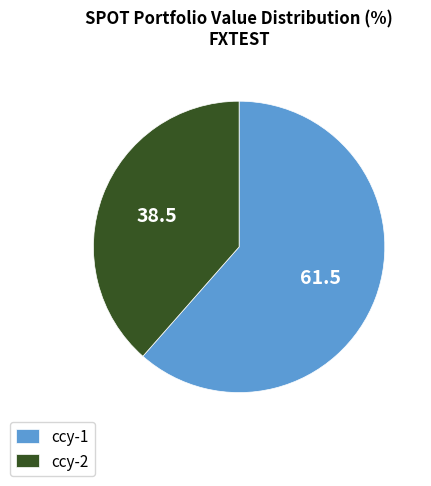

What is the majority slice?

ccy-1